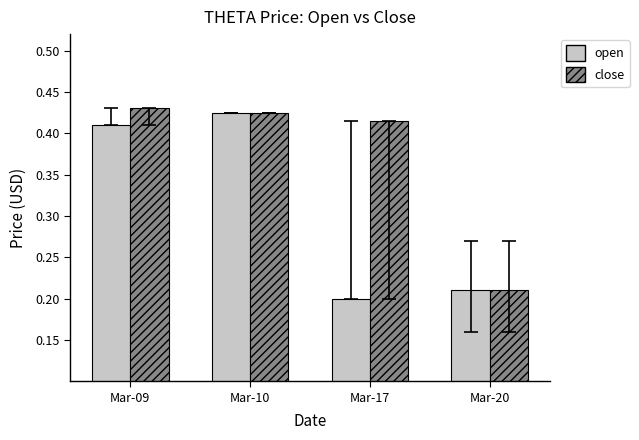

Between Mar-09 and Mar-17, which series saw the biggest shift?

open